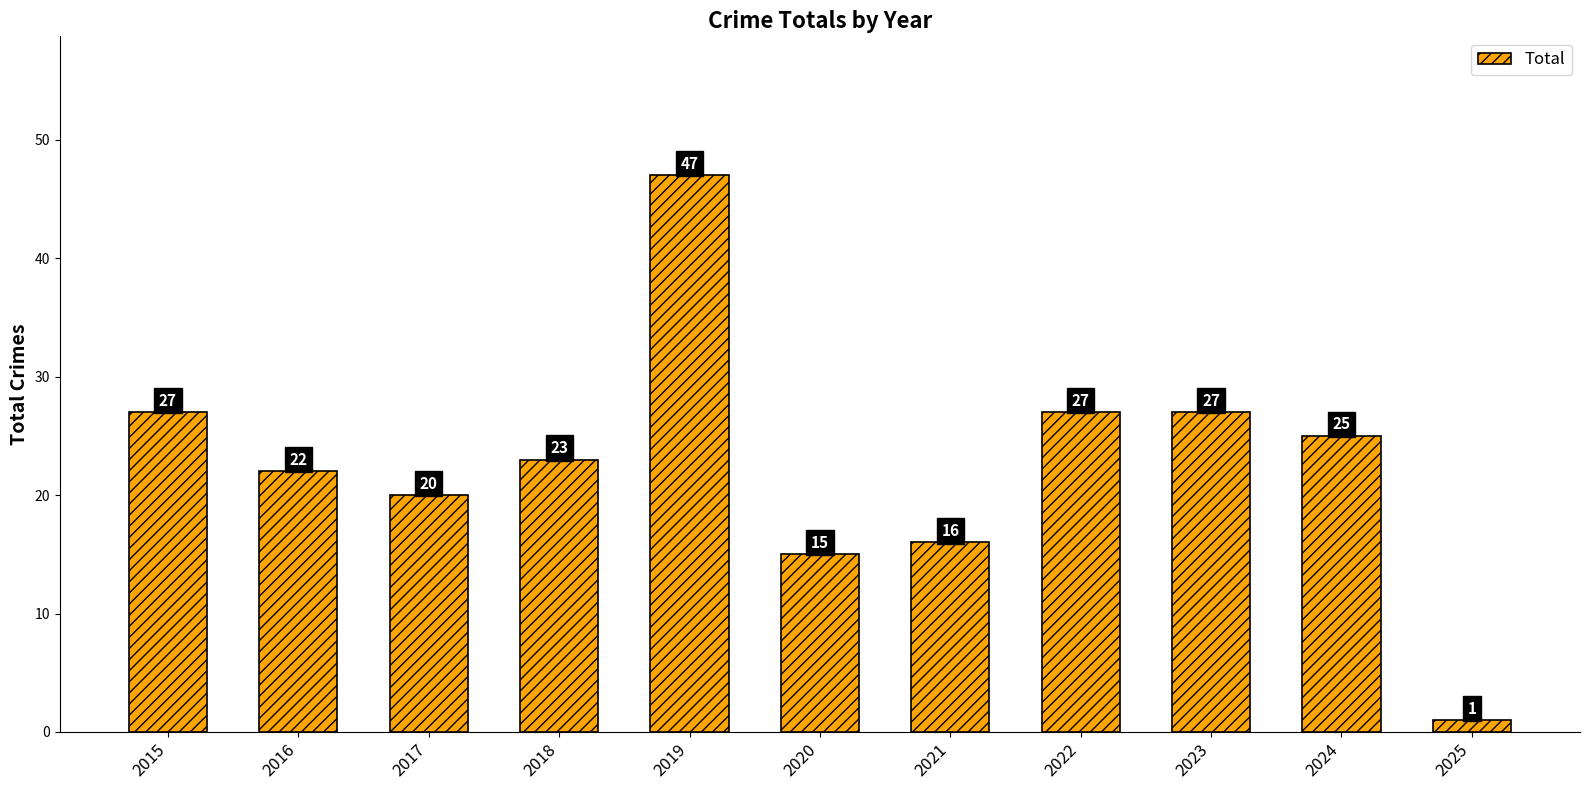

How many bars are there in total?

11